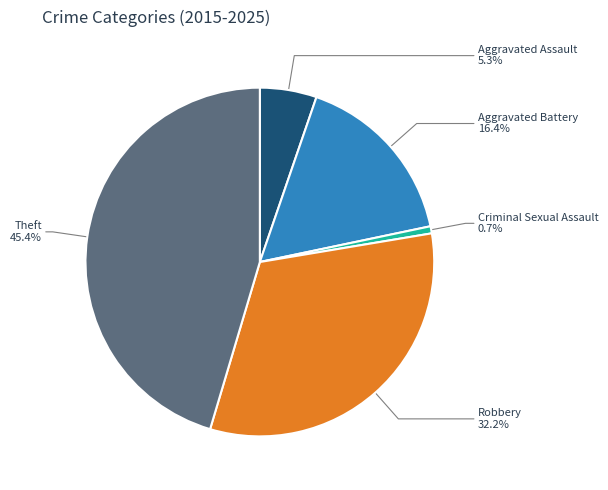

Is there a majority slice in this chart?

No